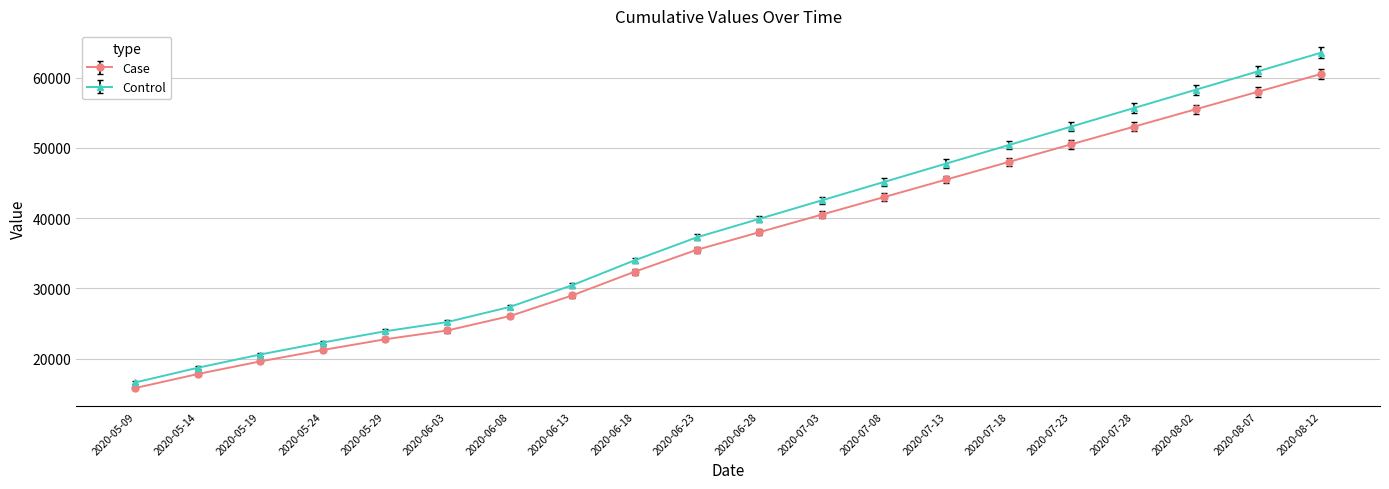

True or false: Case has more than 1 points higher than both neighbors.

False